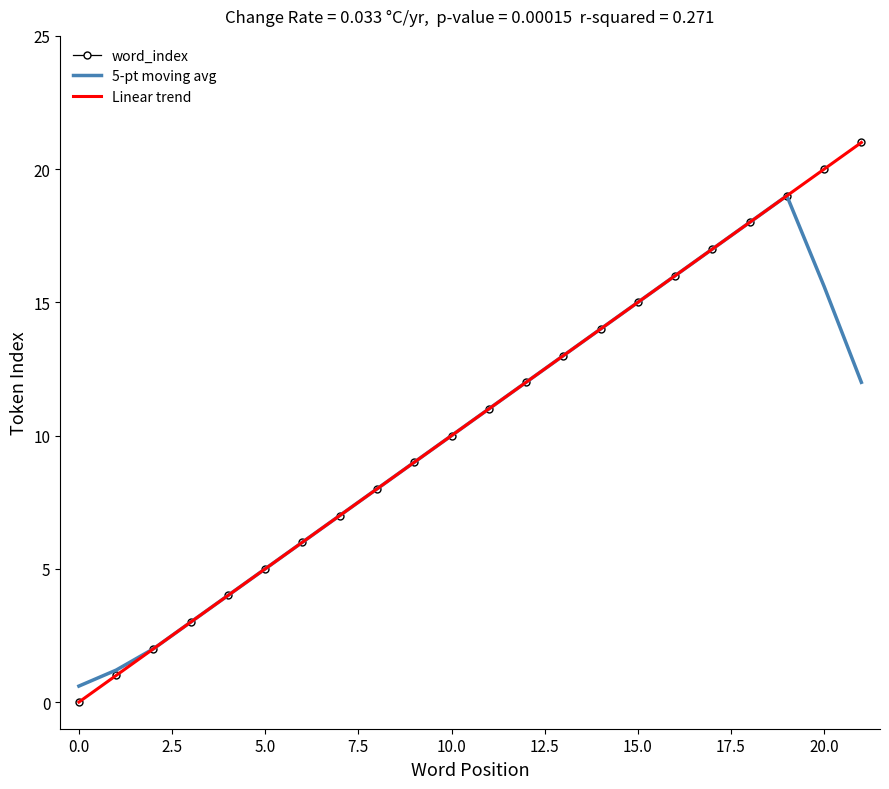

True or false: word_index and 5-pt moving avg intersect in this chart.

False